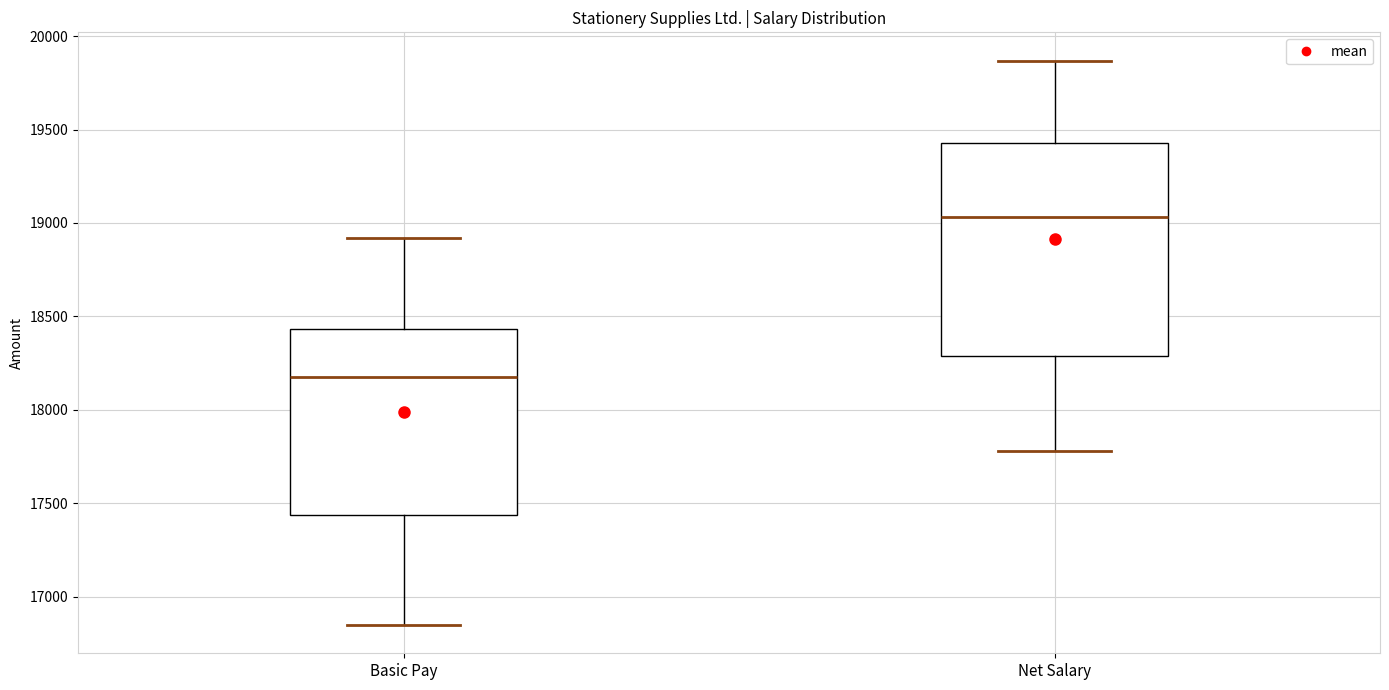

Where does the upper whisker of the box for Net Salary end on the y-axis? The values are not printed on the chart, so give them approximately, as read against the axis.

19850